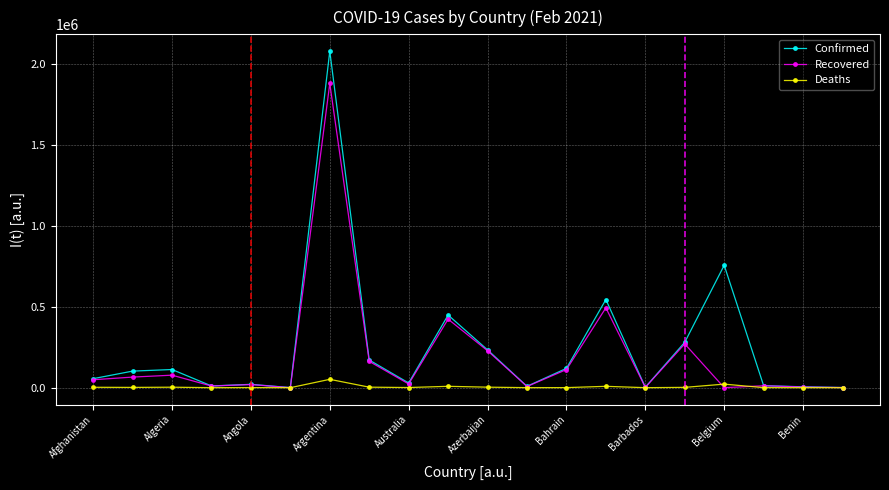

List the series in order of their overall mean, highest first.

Confirmed, Recovered, Deaths